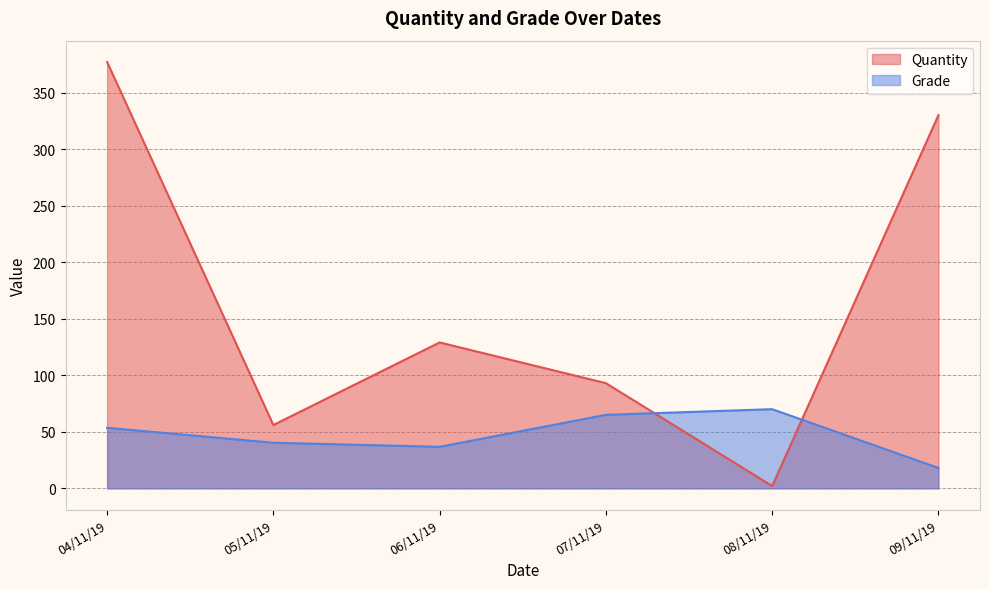

Between 08/11/19 and 09/11/19, which series saw the biggest shift?

Quantity